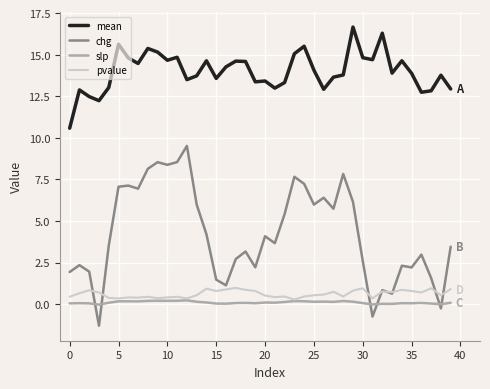

Which series has the widest spread of values?

chg